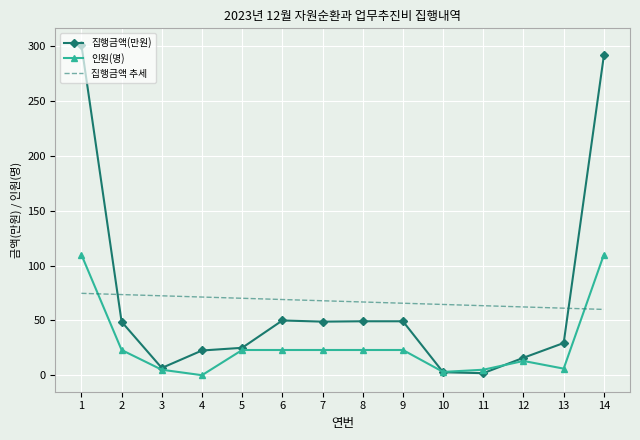

Which series ends up on top after the final intersection of 인원(명) and 집행금액 추세?

인원(명)